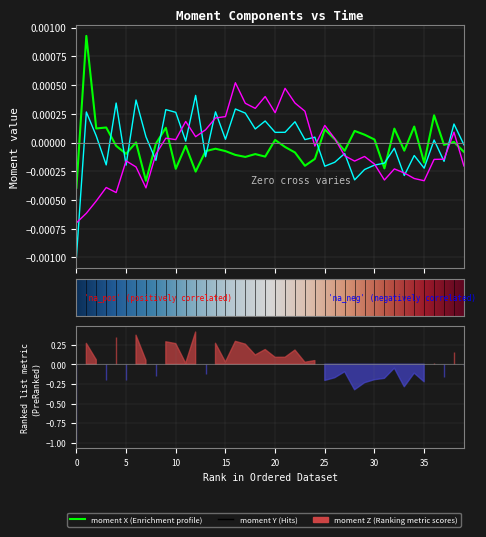

Is it true that moment X equals 0.0 at moment Z?

True